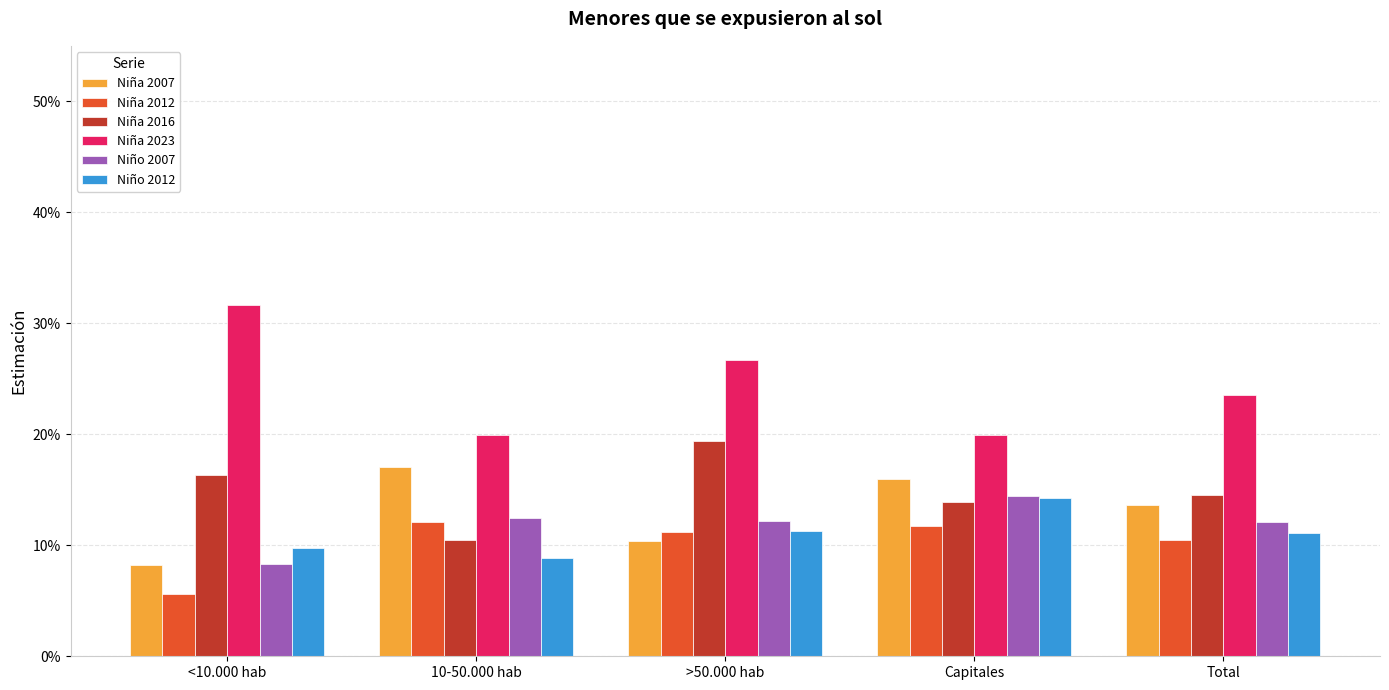

Are the bars horizontal?

No